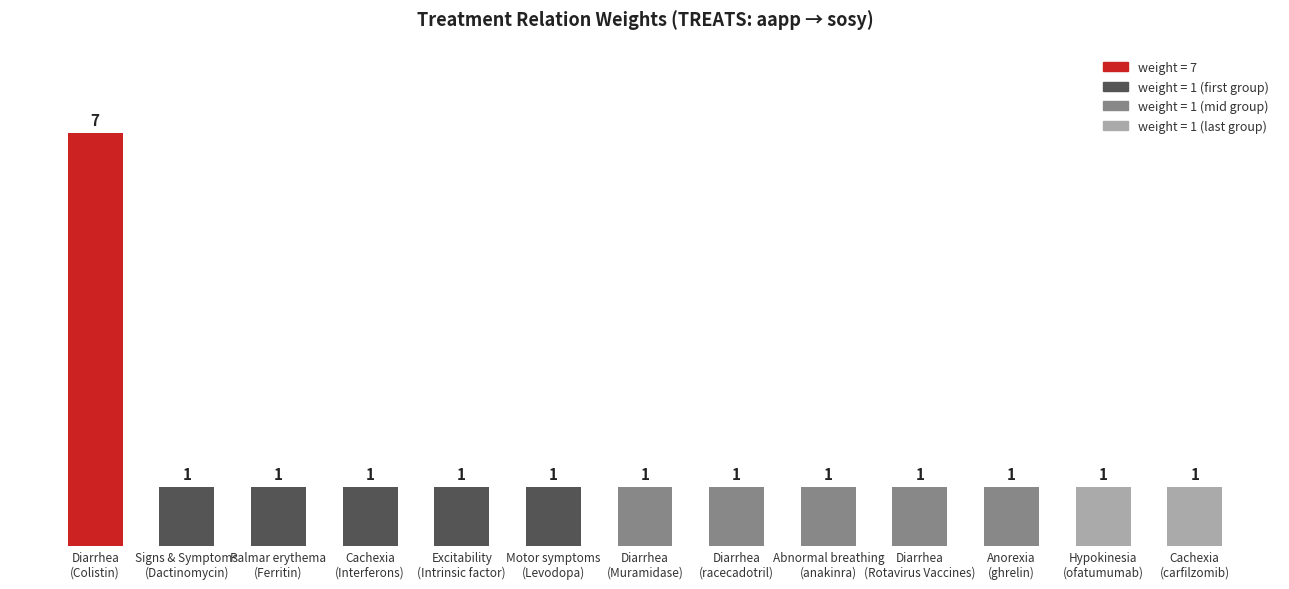

What is the label of the 7th bar from the right?

Diarrhea
(Muramidase)